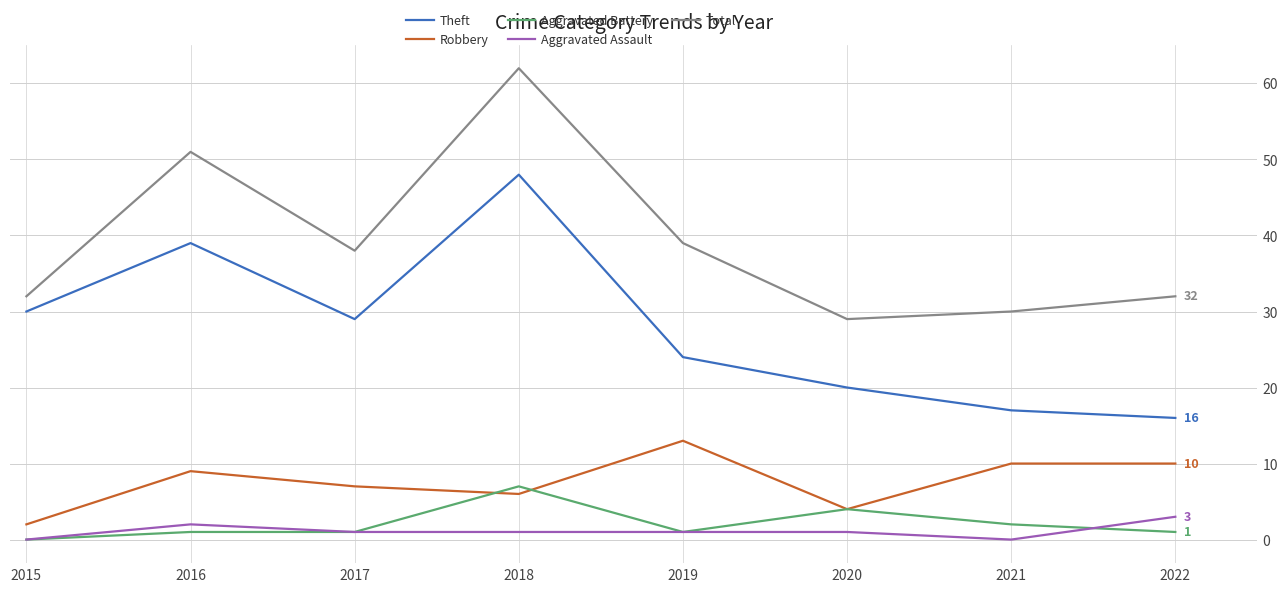

Which series has the largest total across all categories?

Total